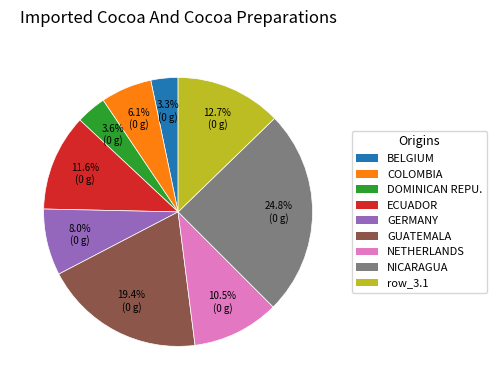

Is there a majority slice in this chart?

No